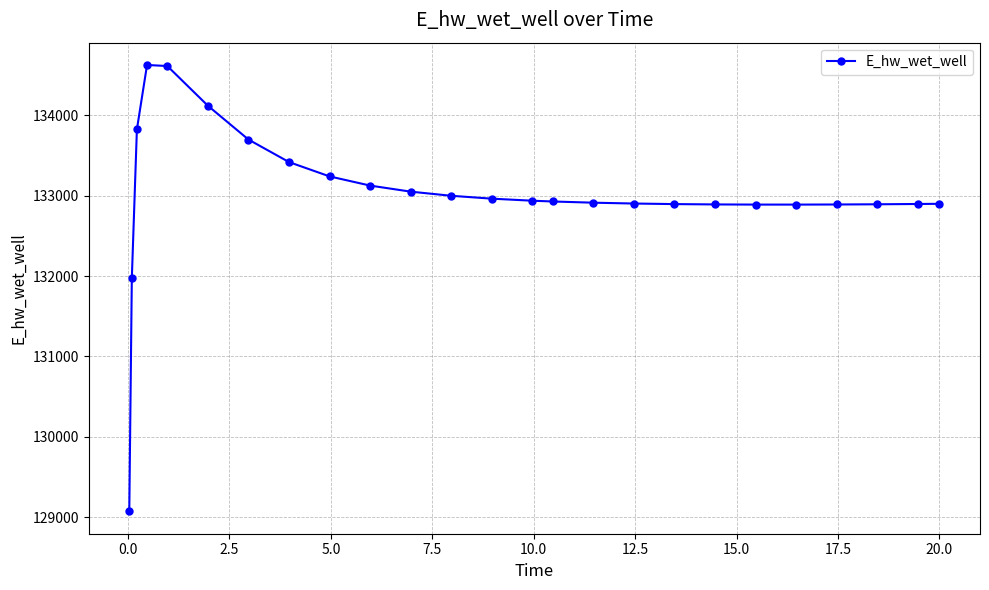

What is the value of the 13th point from the left?

132963.2